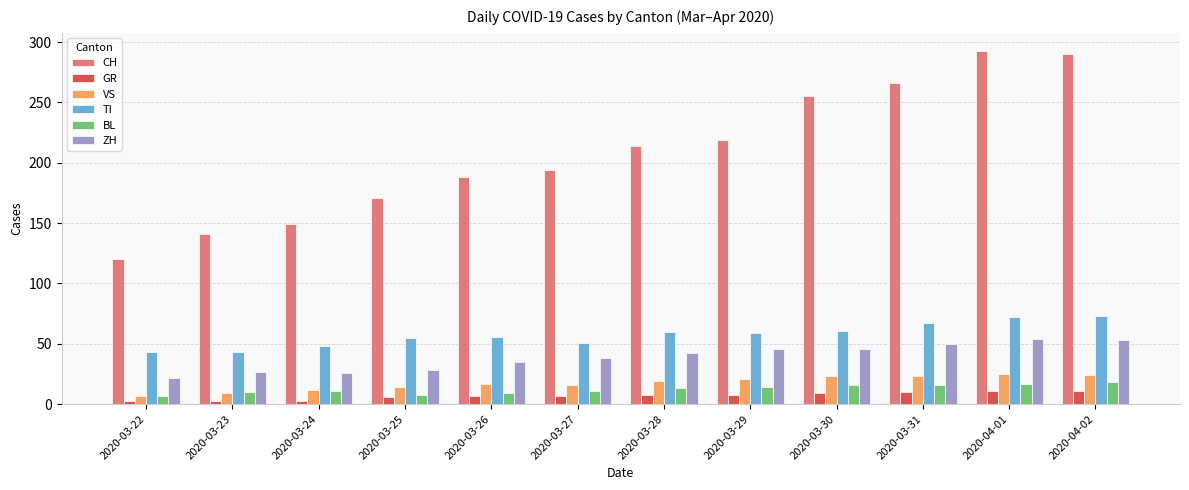

What is the average value of the TI series?

57